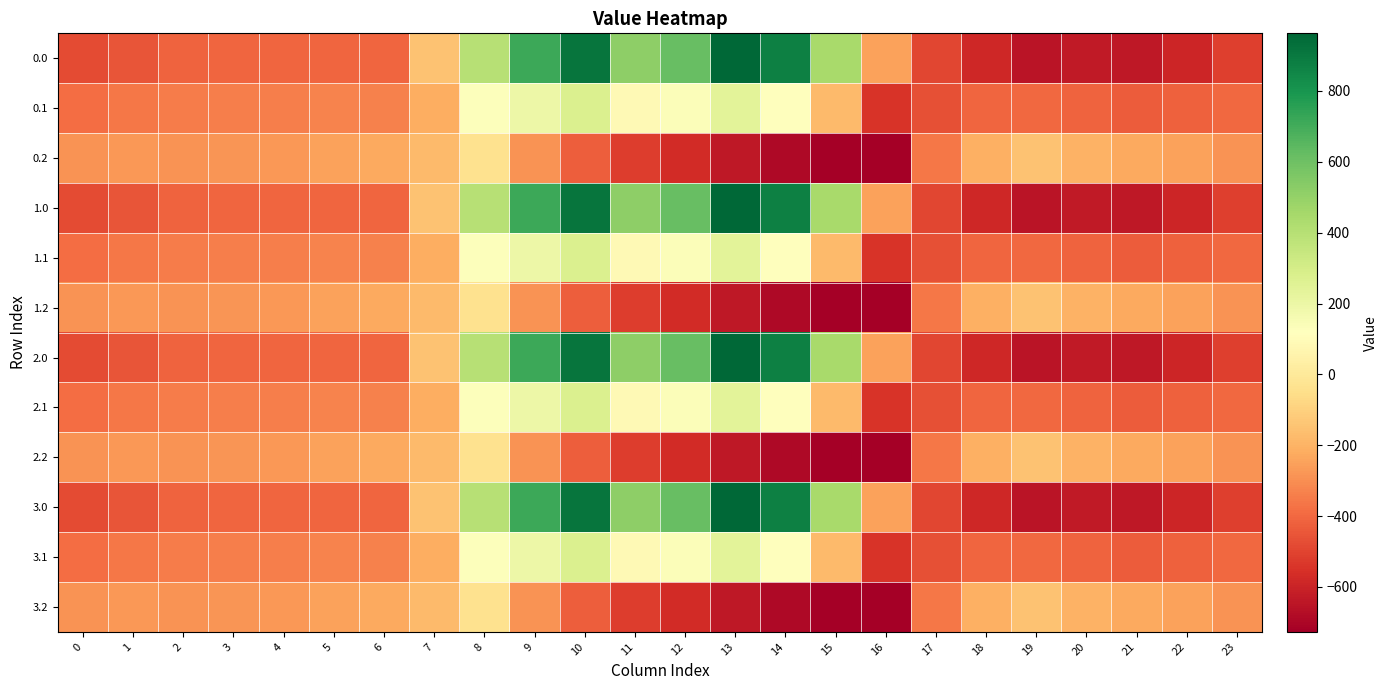

What is the spread (max minus min) of values at 10?

1339.7